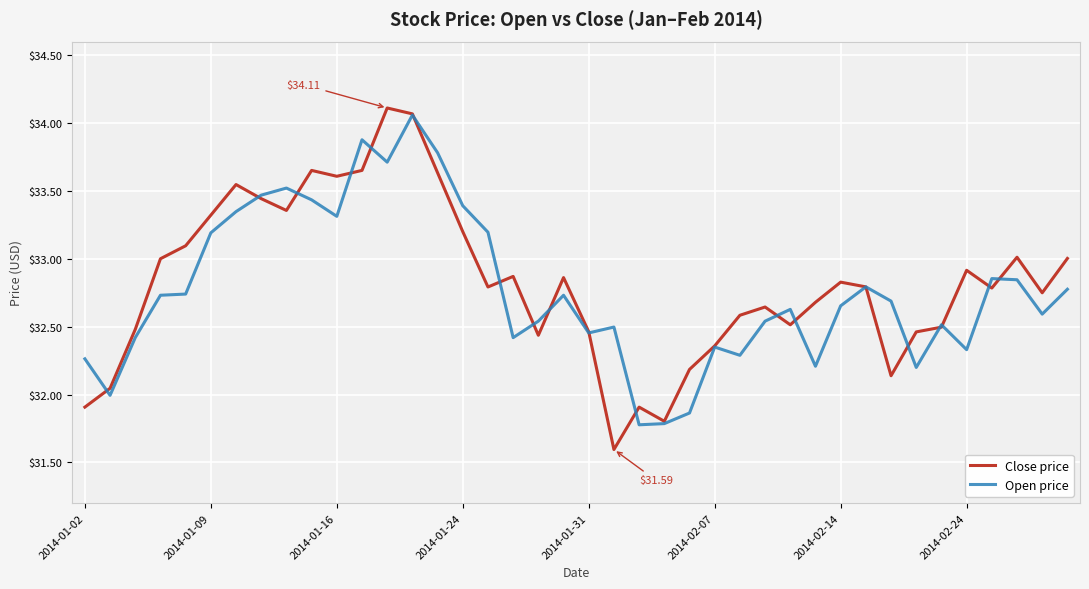

Which series has the largest range (max minus min)?

Close price